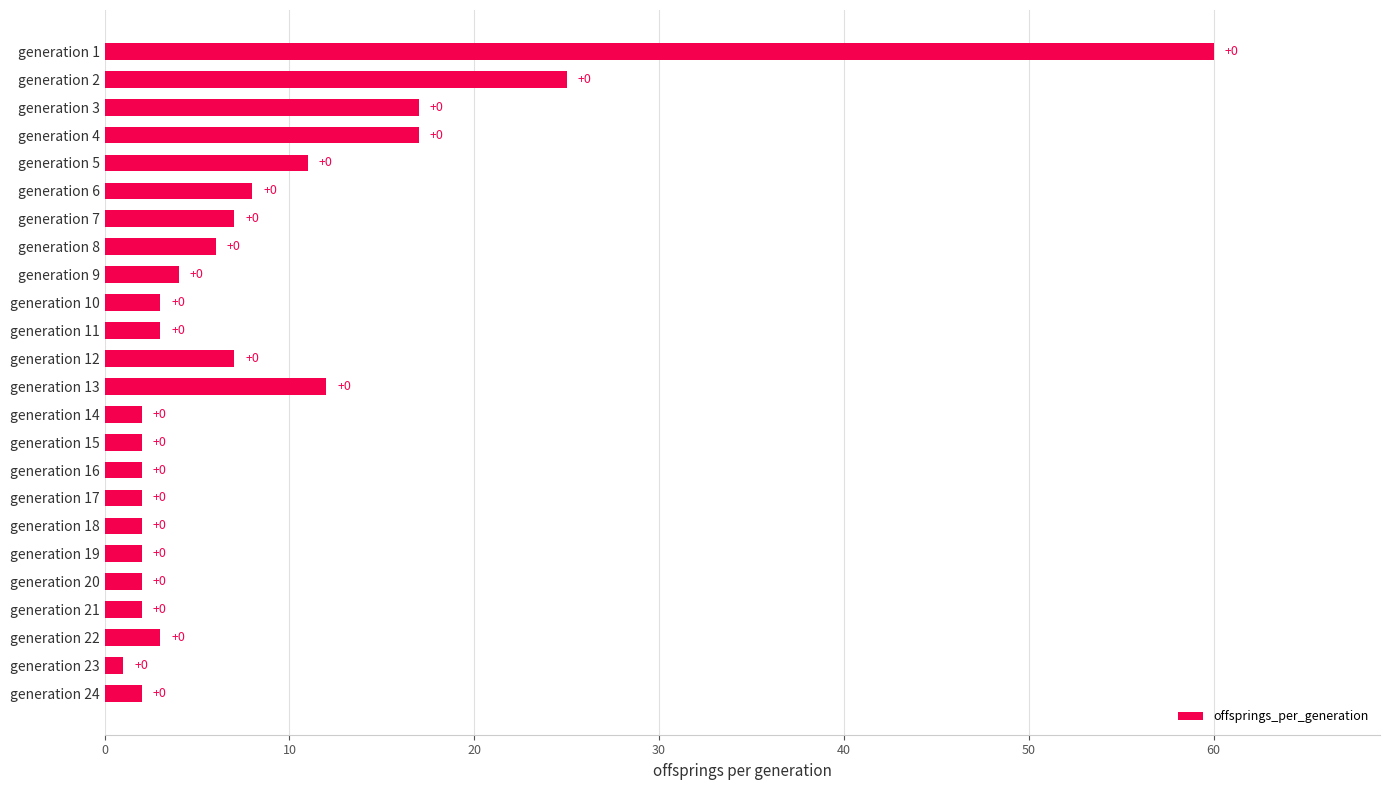

How many bars are there in total?

24